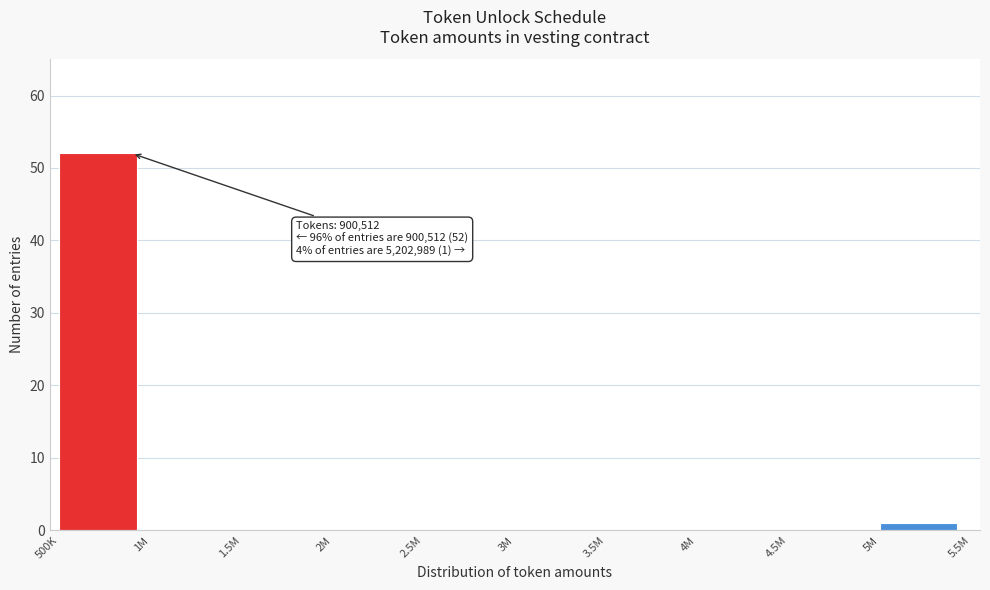

Reading left to right, transcribe all the data shown in this chart.

500K=52	1M=0	1.5M=0	2M=0	2.5M=0	3M=0	3.5M=0	4M=0	4.5M=0	5M=1